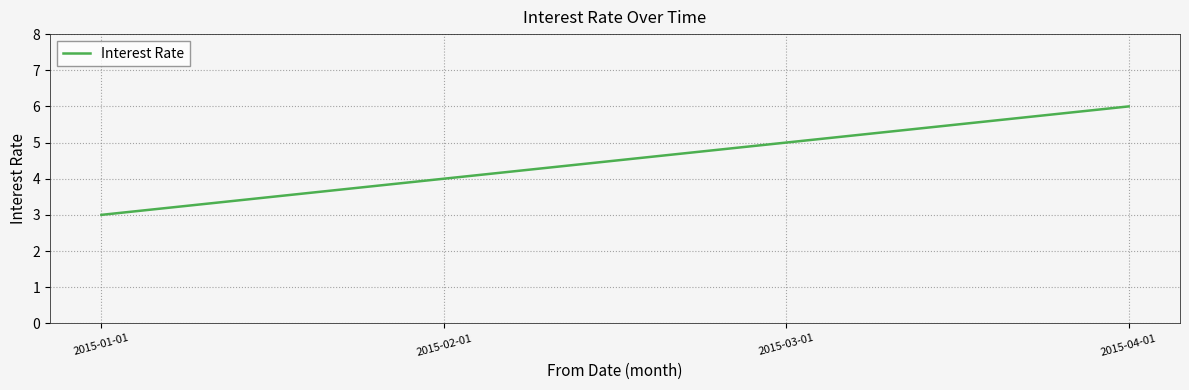

True or false: the data has more than 1 interior local peaks.

False